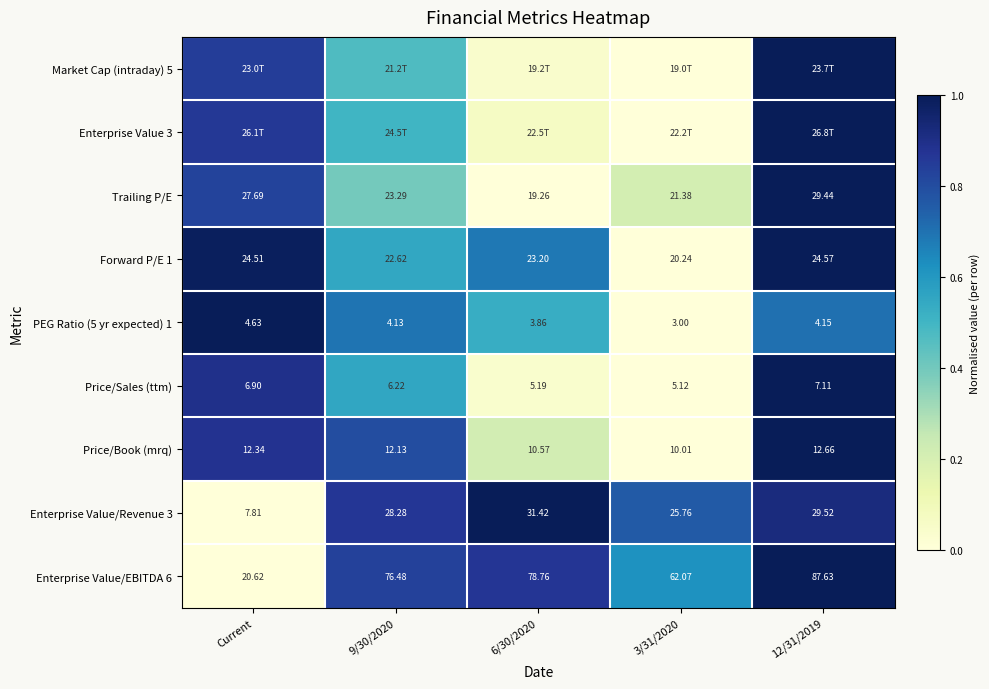

Is the value of Enterprise Value/Revenue 3 at 6/30/2020 greater than the value of Price/Sales (ttm) at Current?

Yes